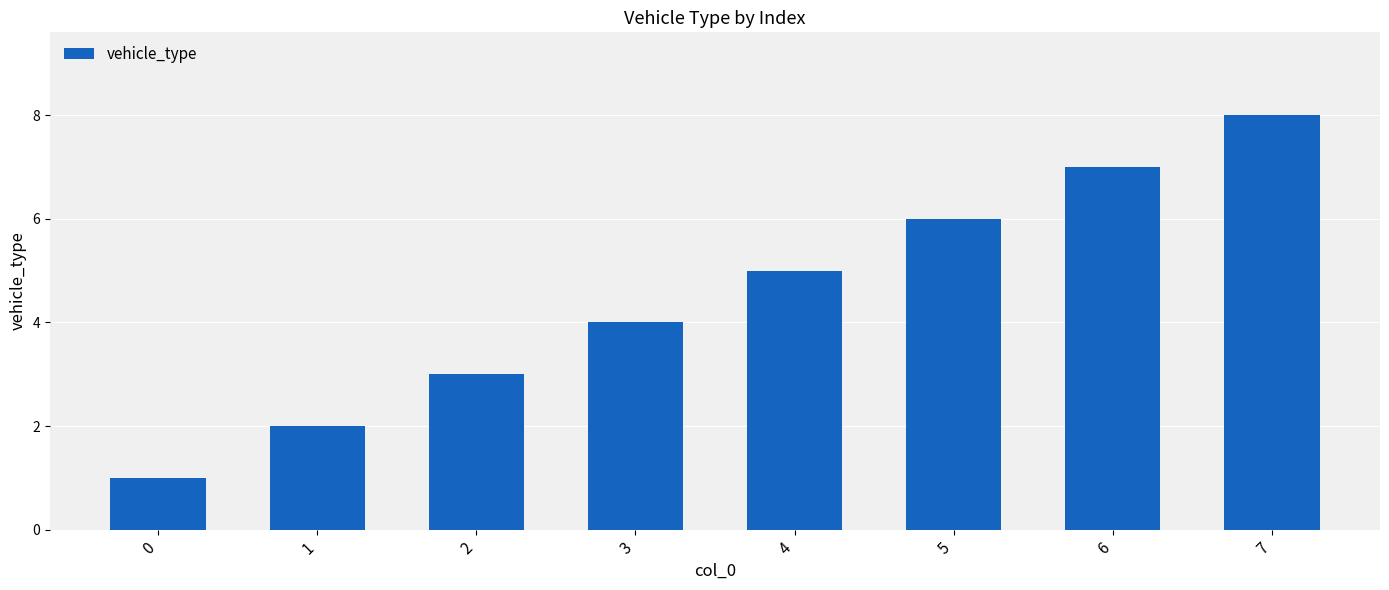

Reading left to right, extract all data points from this chart.

0=1	1=2	2=3	3=4	4=5	5=6	6=7	7=8